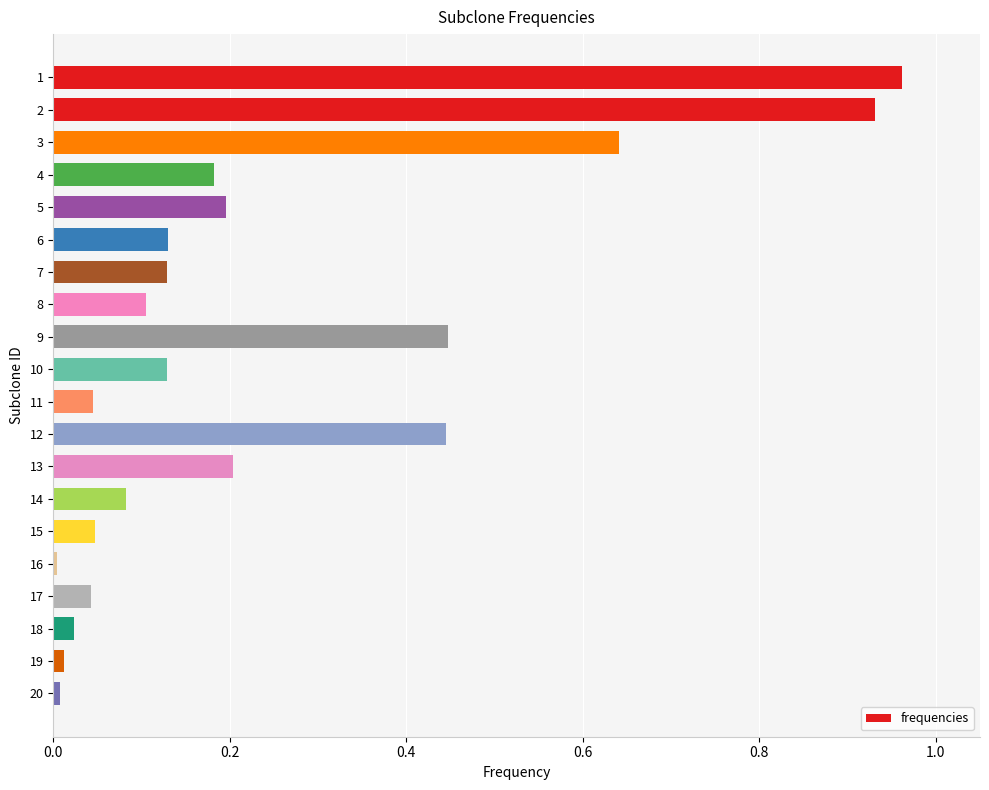

True or false: the data shows 0.1 at 10.

True